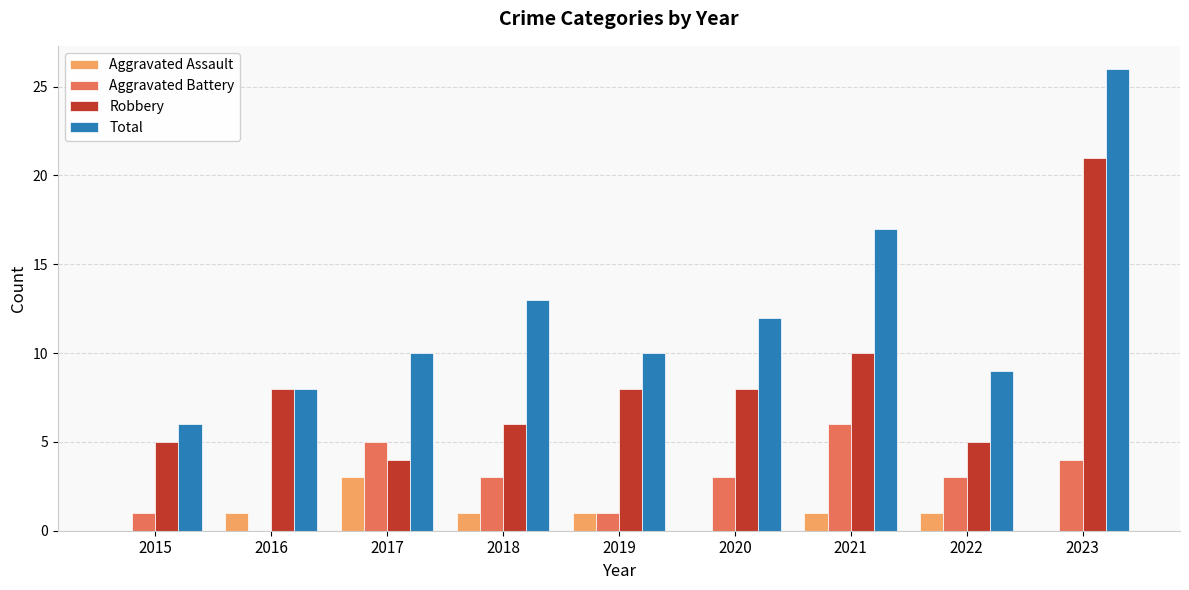

Reading left to right, what are all the values shown in this chart?

Aggravated Assault: 2015=0	2016=1	2017=3	2018=1	2019=1	2020=0	2021=1	2022=1	2023=0
Aggravated Battery: 2015=1	2016=0	2017=5	2018=3	2019=1	2020=3	2021=6	2022=3	2023=4
Robbery: 2015=5	2016=8	2017=4	2018=6	2019=8	2020=8	2021=10	2022=5	2023=21
Total: 2015=6	2016=8	2017=10	2018=13	2019=10	2020=12	2021=17	2022=9	2023=26